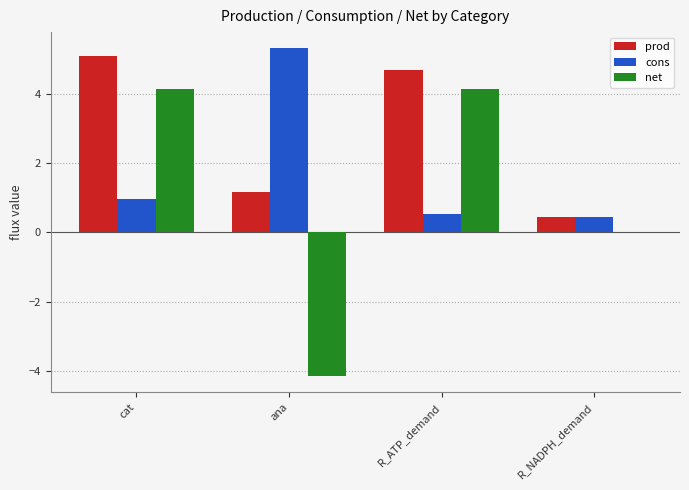

Which series changed the most between cat and ana?

net